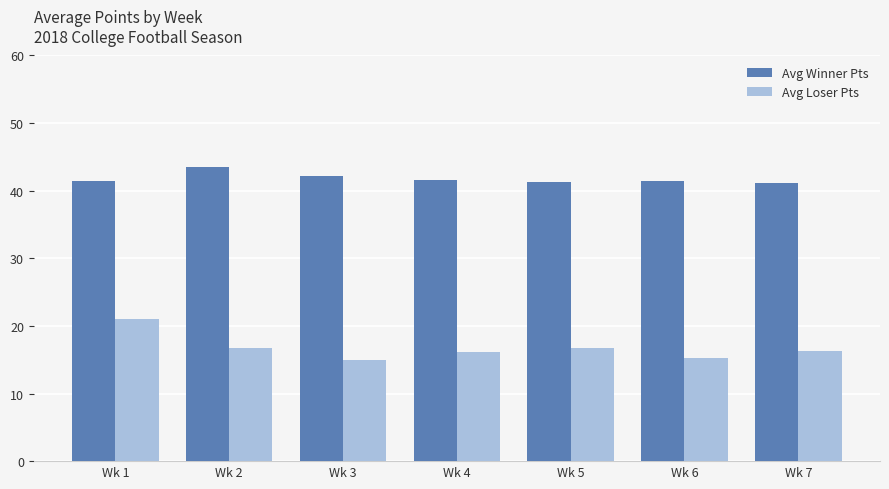

The value of Avg Loser Pts at Wk 4 is 22.2. True or false?

False